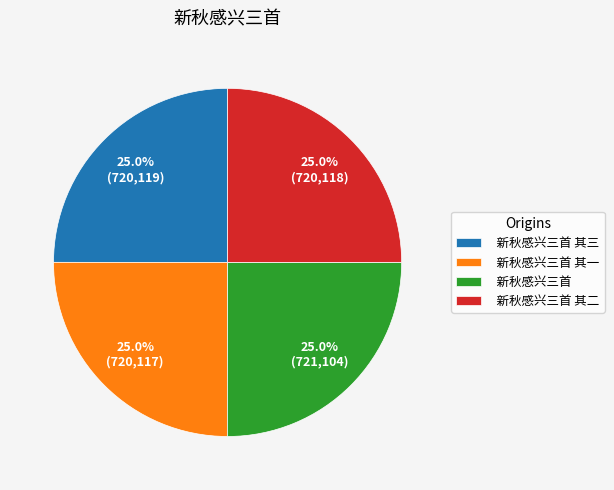

How many segments does this pie chart have?

4